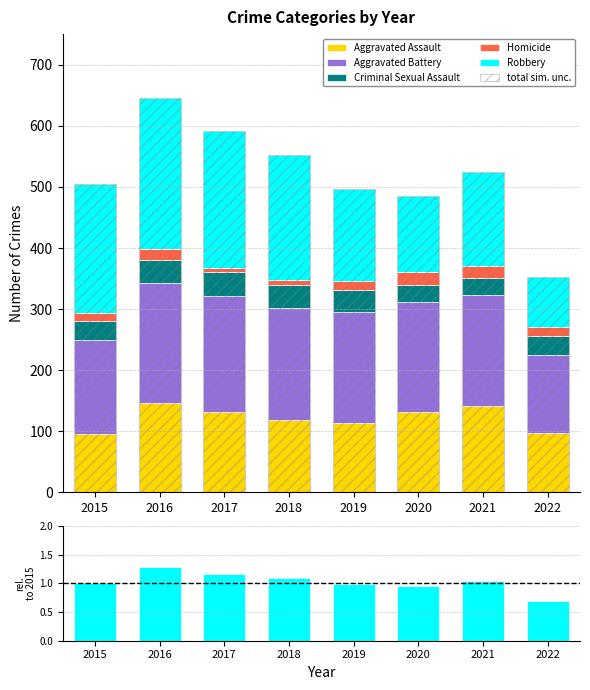

Rank the series by their maximum value, from highest to lowest.

Robbery, Aggravated Battery, Aggravated Assault, Criminal Sexual Assault, Homicide